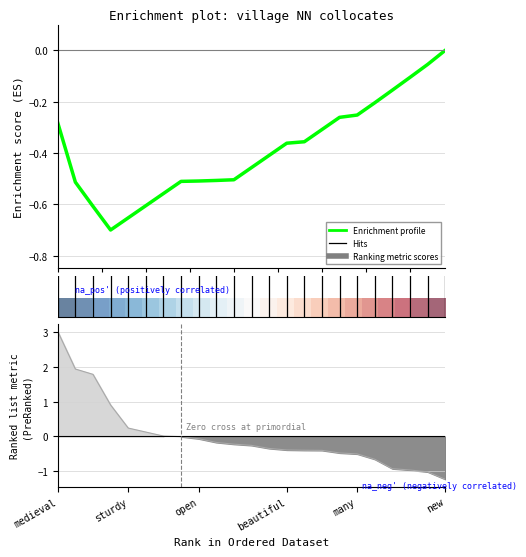

Where does the Enrichment profile series first go above 0?

new